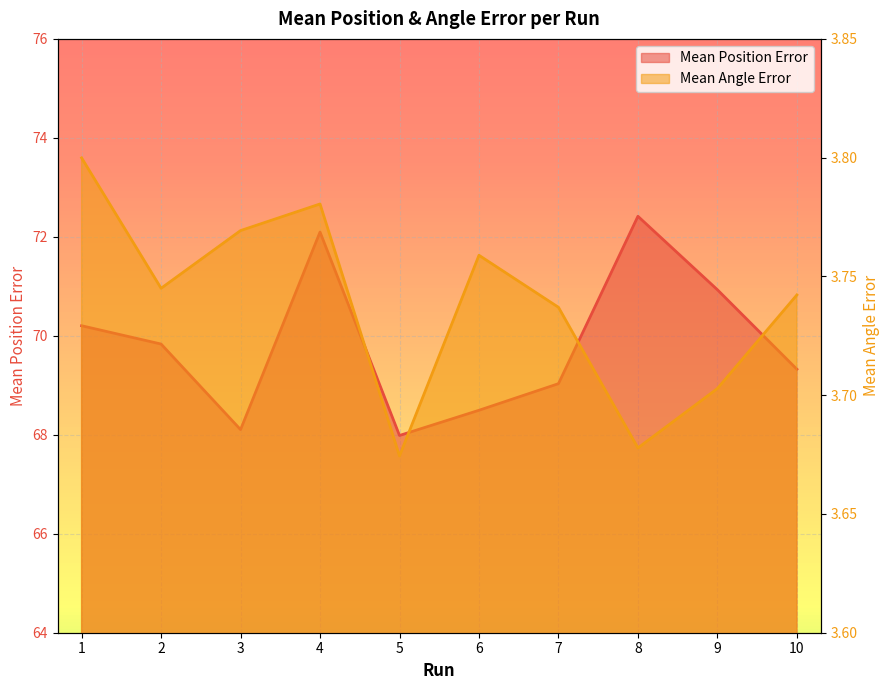

At which category does Mean Position Error reach its first local valley?

3